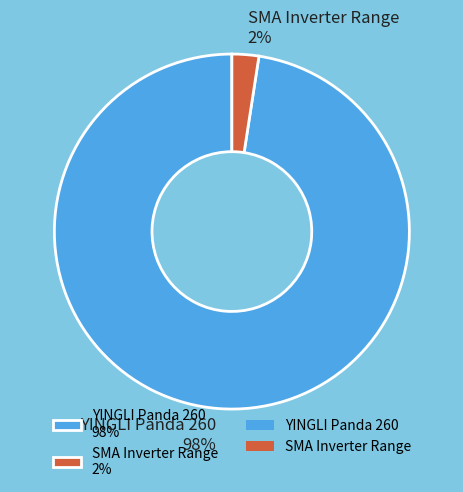

Which has a higher value, YINGLI Panda 260 98% or SMA Inverter Range 2%?

YINGLI Panda 260 98%